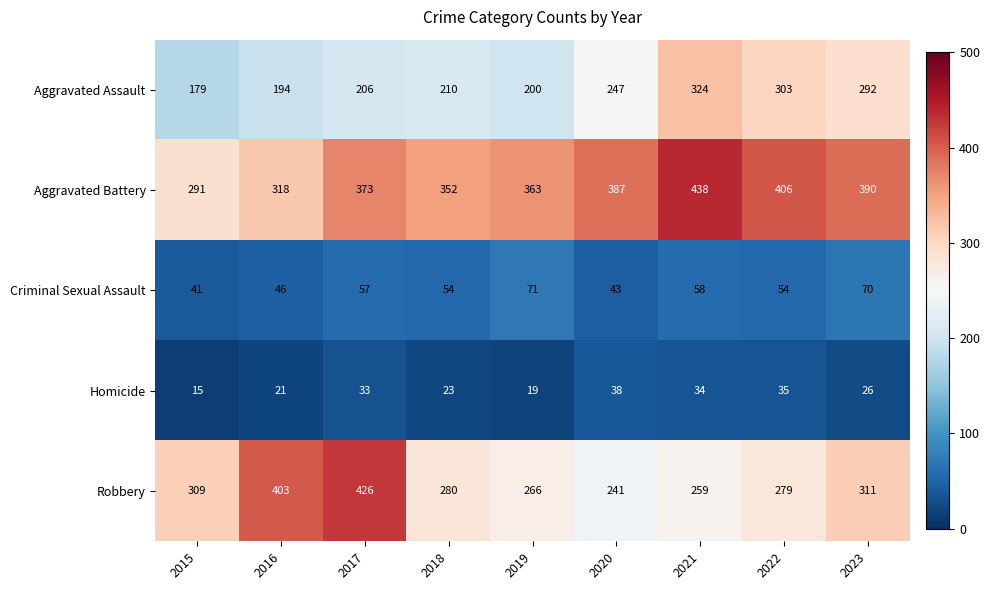

What is the difference between the maximum and minimum values in the Homicide series?

23